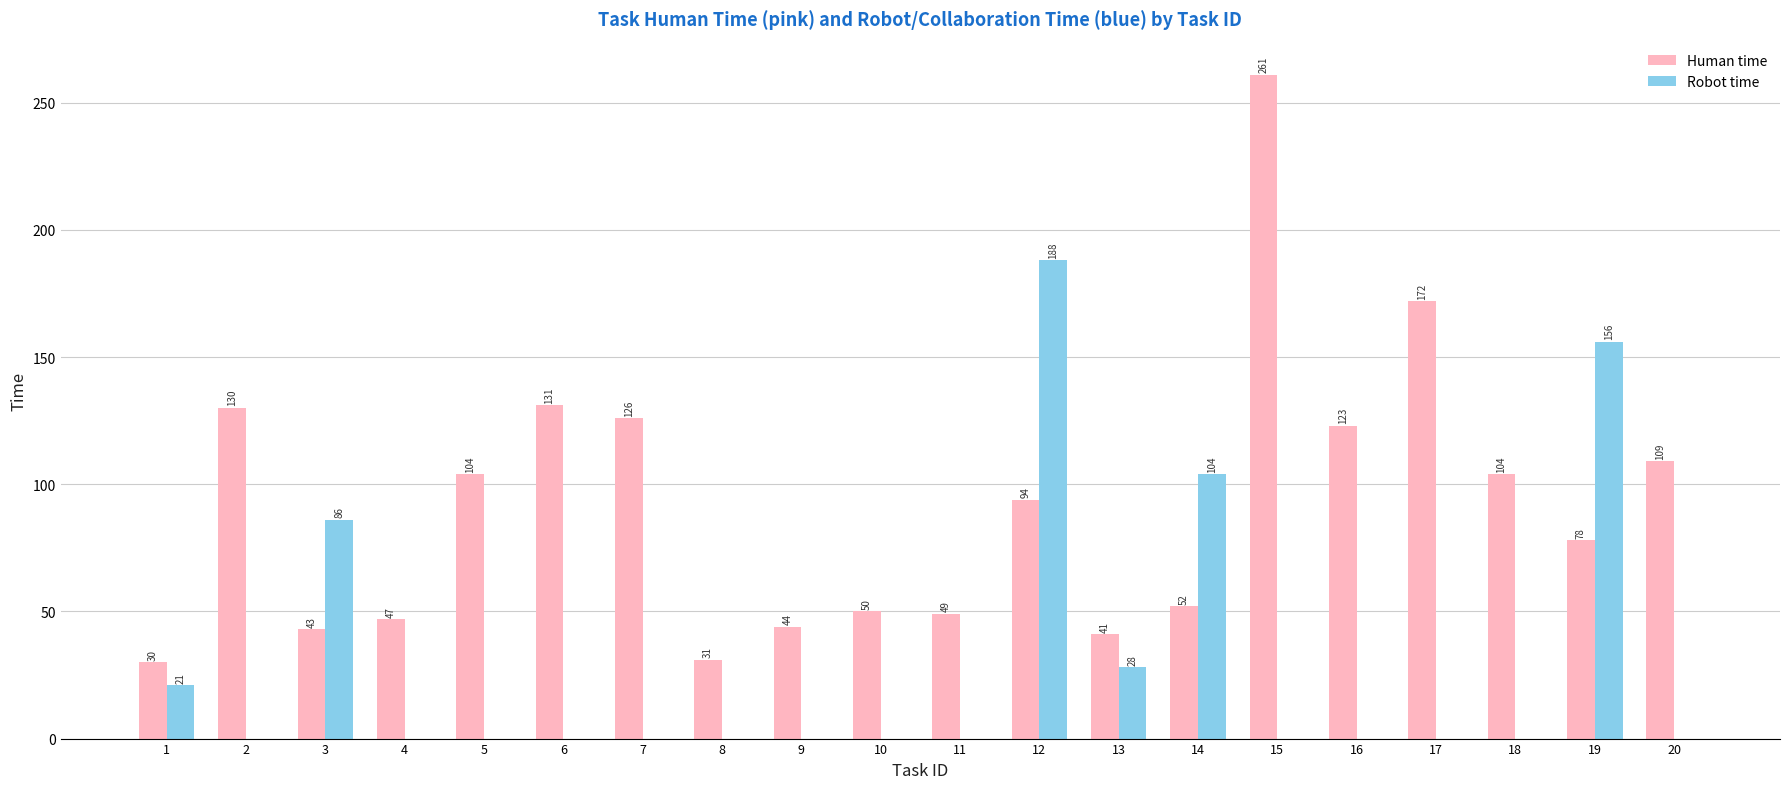

Reading right to left, extract all data points from this chart.

Human time: 20=109	19=78	18=104	17=172	16=123	15=261	14=52	13=41	12=94	11=49	10=50	9=44	8=31	7=126	6=131	5=104	4=47	3=43	2=130	1=30
Robot time: 20=0	19=156	18=0	17=0	16=0	15=0	14=104	13=28	12=188	11=0	10=0	9=0	8=0	7=0	6=0	5=0	4=0	3=86	2=0	1=21